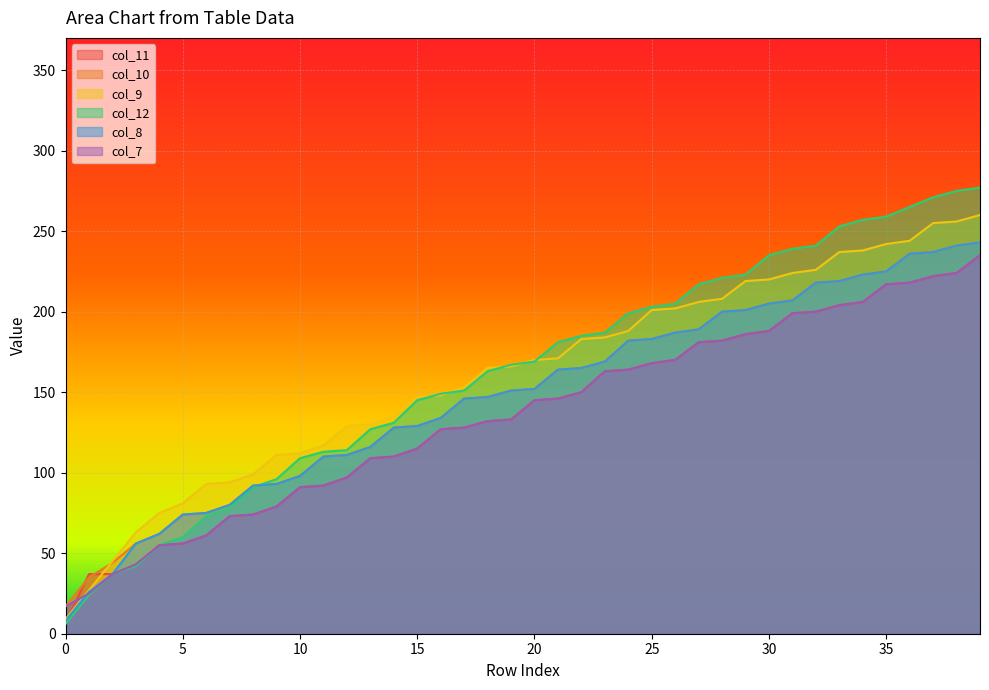

Which label corresponds to the largest value in the chart?

39